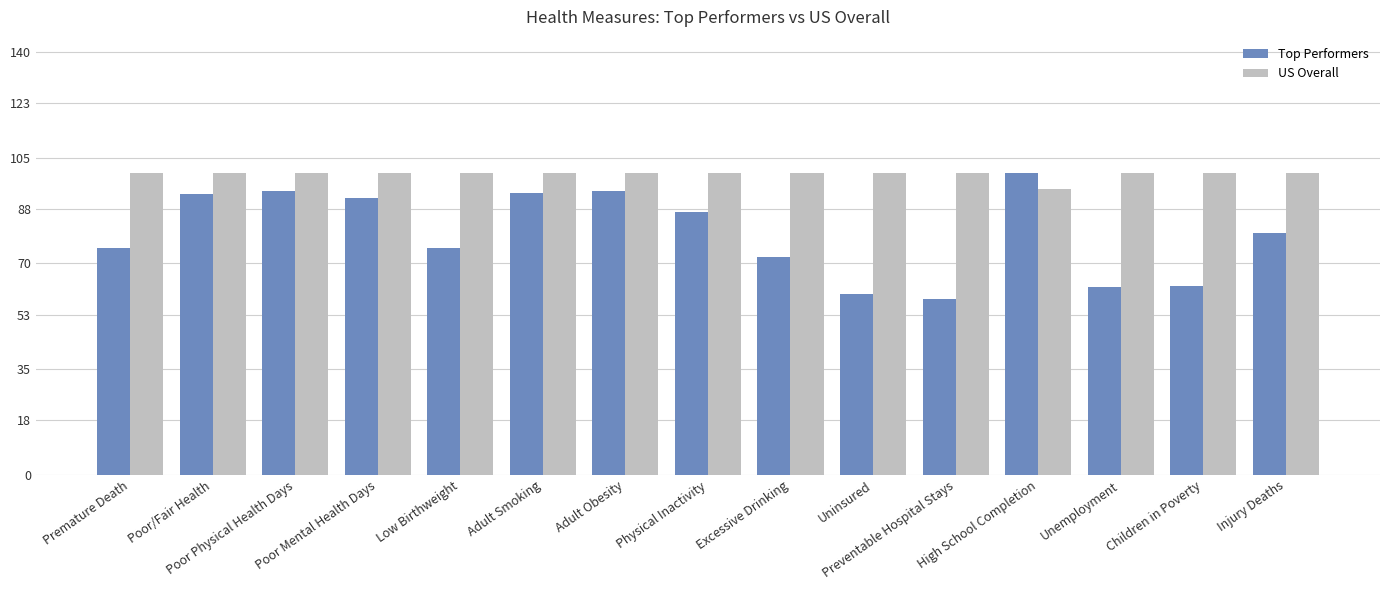

Which series has the largest total across all categories?

US Overall